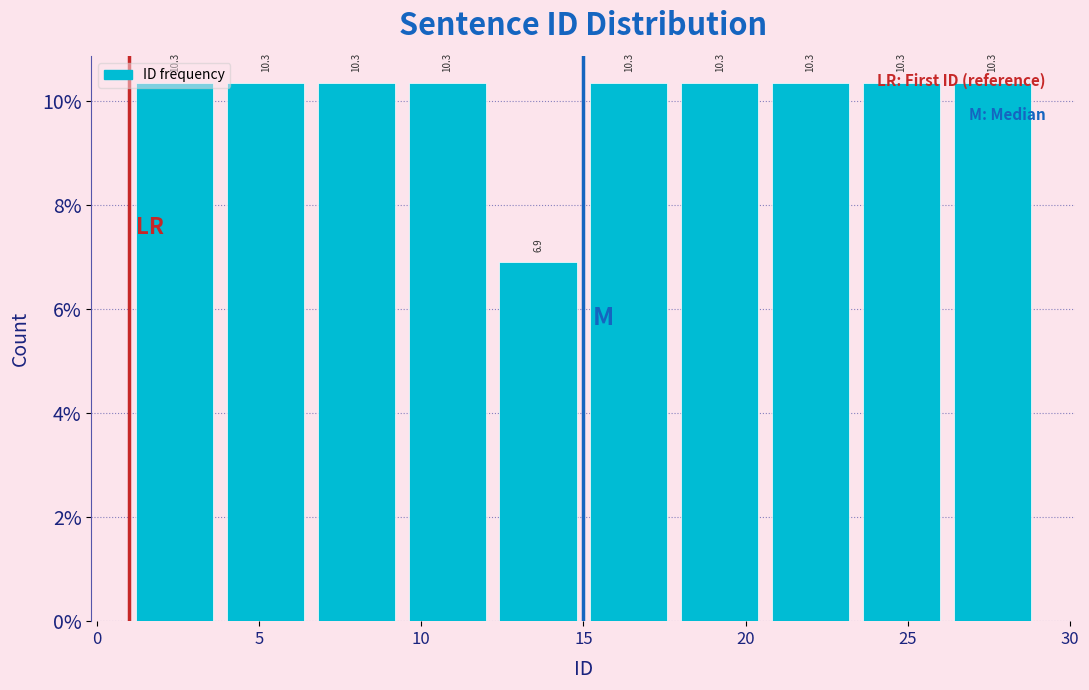

Reading left to right, transcribe this chart: for each bar, give the range it covers on the x-axis and its height. The bar edges are not printed on the chart, so give them approximately, as read against the axis.

1.0 to 3.8: 10.3
3.8 to 6.6: 10.3
6.6 to 9.4: 10.3
9.4 to 12.2: 10.3
12.2 to 15.0: 6.9
15.0 to 17.8: 10.3
17.8 to 20.6: 10.3
20.6 to 23.4: 10.3
23.4 to 26.2: 10.3
26.2 to 29.0: 10.3